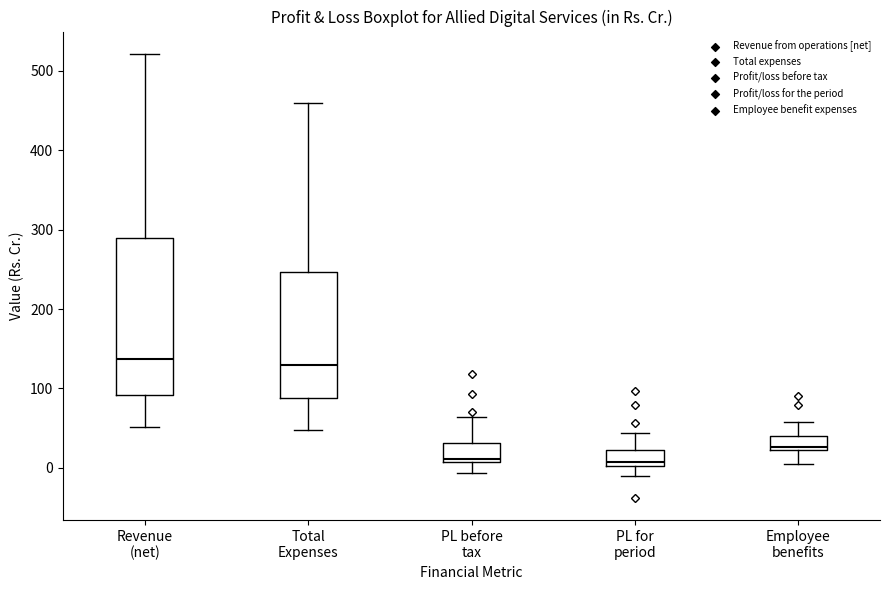

Reading left to right, read every box against the y-axis: the position of its median line, the range the box covers, and the ends of its whiskers. The values are not printed on the chart, so give them approximately, as read against the axis.

Revenue (net): median 140, box 90 to 290, whiskers 50 to 520
Total Expenses: median 130, box 90 to 250, whiskers 50 to 460
PL before tax: median 10 (just above the box's lower edge), box 10 to 30, whiskers -10 to 60
PL for period: median 10, box 0 to 20, whiskers -10 to 40
Employee benefits: median 30, box 20 to 40, whiskers 0 to 60